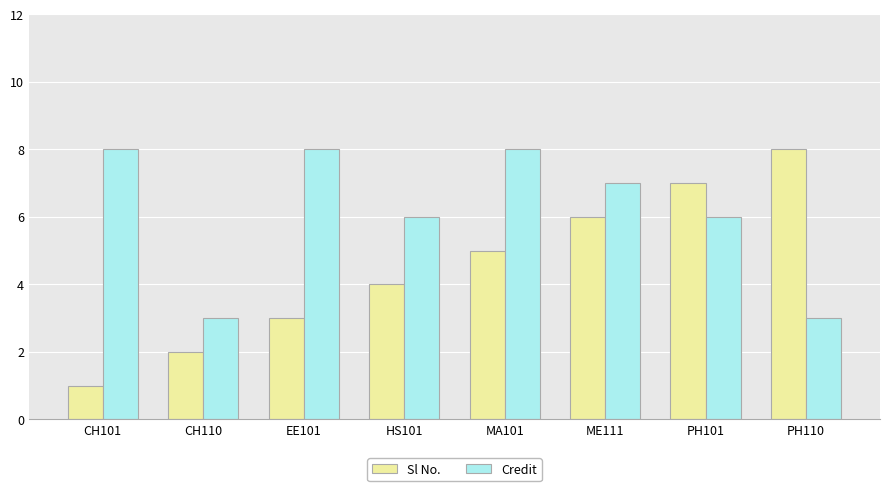

What is the difference between the second highest and second lowest values in the Credit series?

5